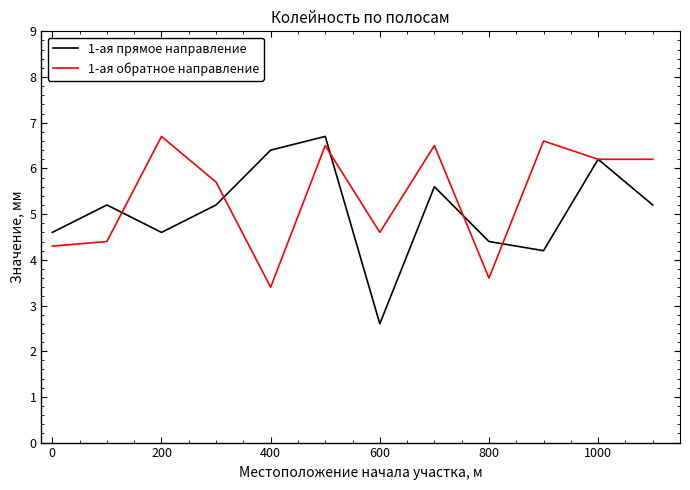

True or false: 1-ая обратное направление and 1-ая прямое направление intersect in this chart.

True